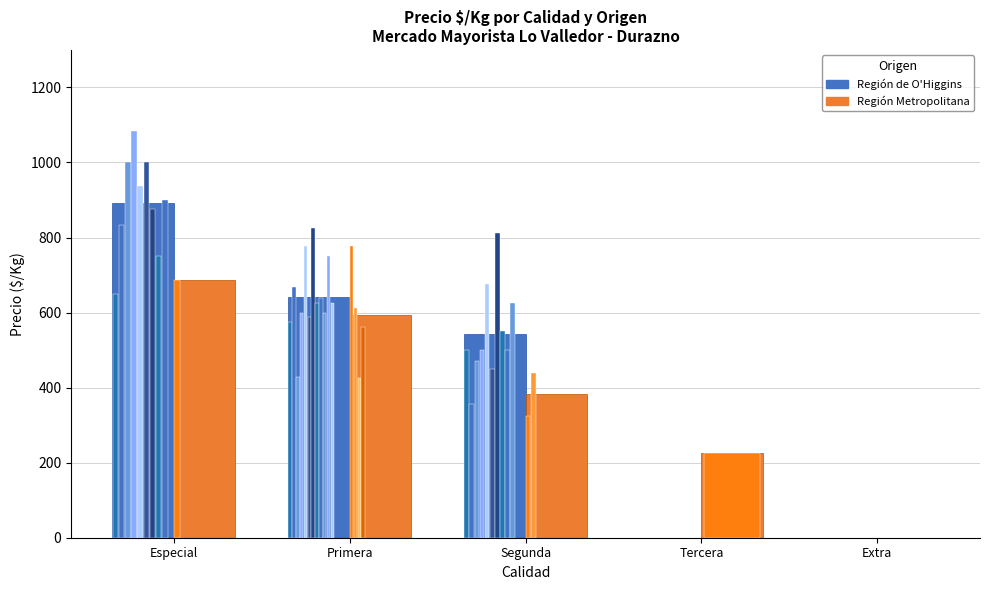

What is the total value across all series at Primera?

1236